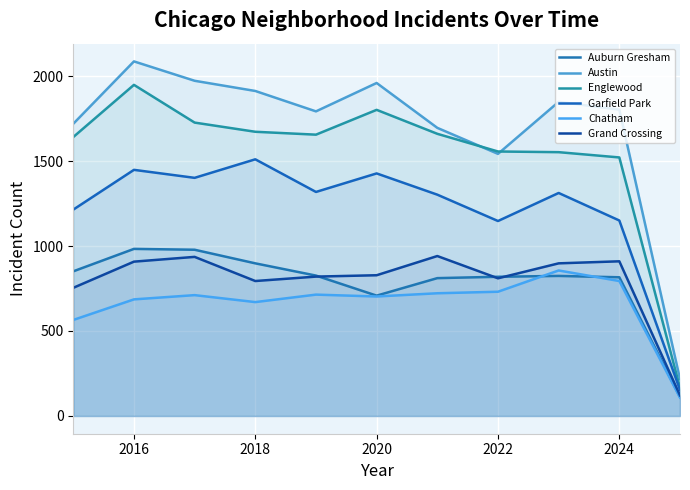

Reading left to right, what are all the values shown in this chart?

Auburn Gresham: 851	983	978	898	826	708	811	819	824	816	112
Austin: 1719	2086	1972	1912	1792	1959	1695	1542	1848	1802	217
Englewood: 1641	1948	1726	1672	1655	1801	1660	1556	1552	1521	166
Garfield Park: 1214	1448	1401	1510	1318	1427	1302	1147	1312	1150	153
Chatham: 565	686	711	670	714	703	722	731	856	794	108
Grand Crossing: 754	908	936	794	820	828	941	810	898	910	121